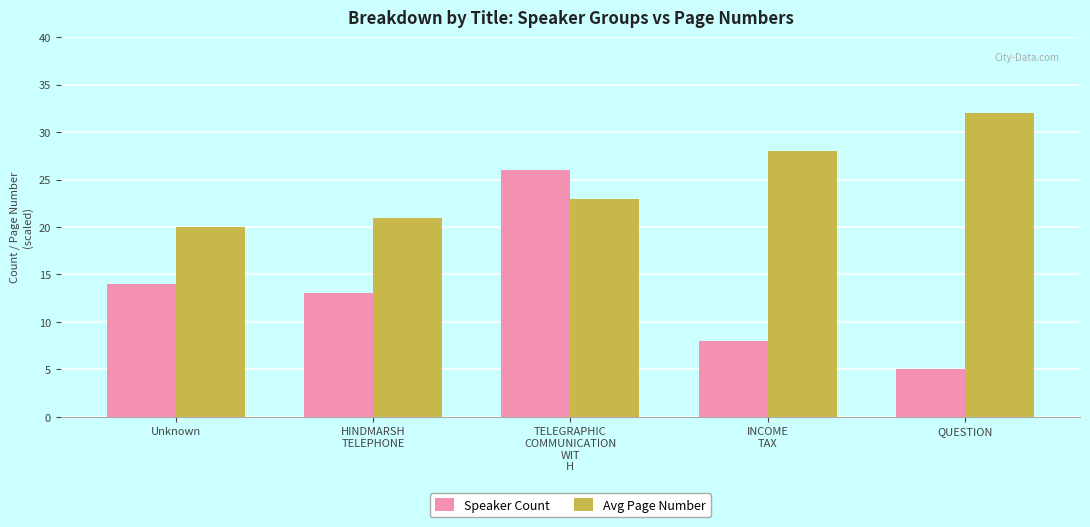

Is it true that Avg Page Number equals 32 at Unknown?

False